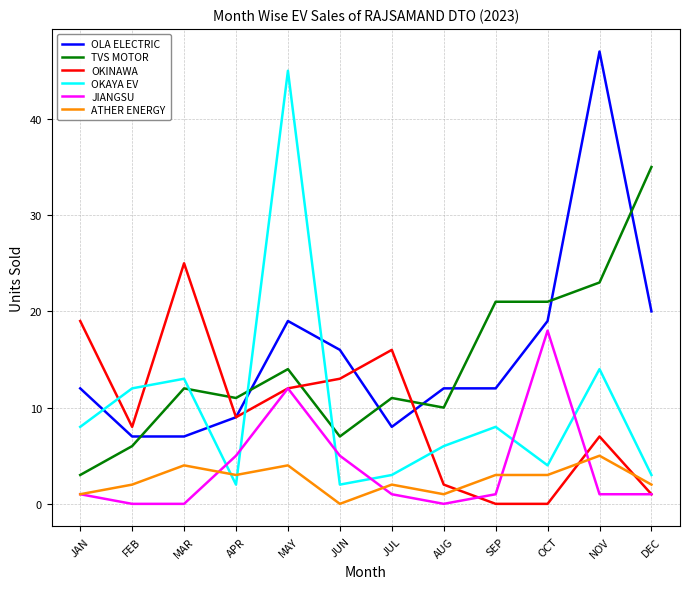

What position from the left is MAR?

3